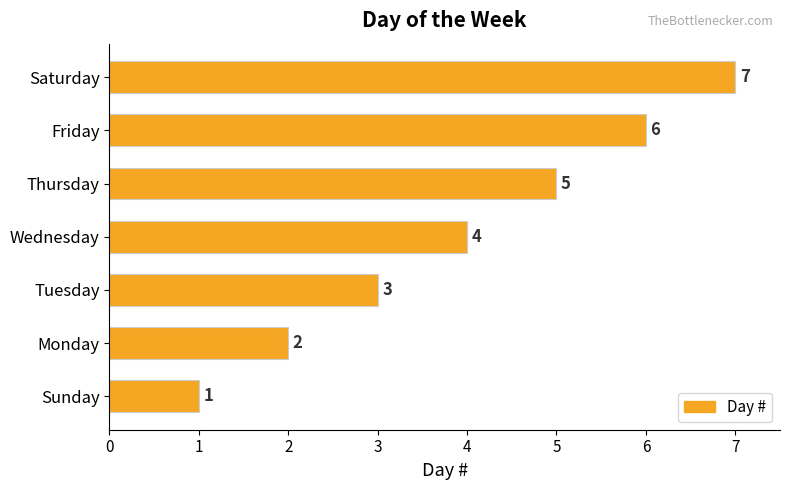

What is the change in value from Thursday to Saturday?

+2